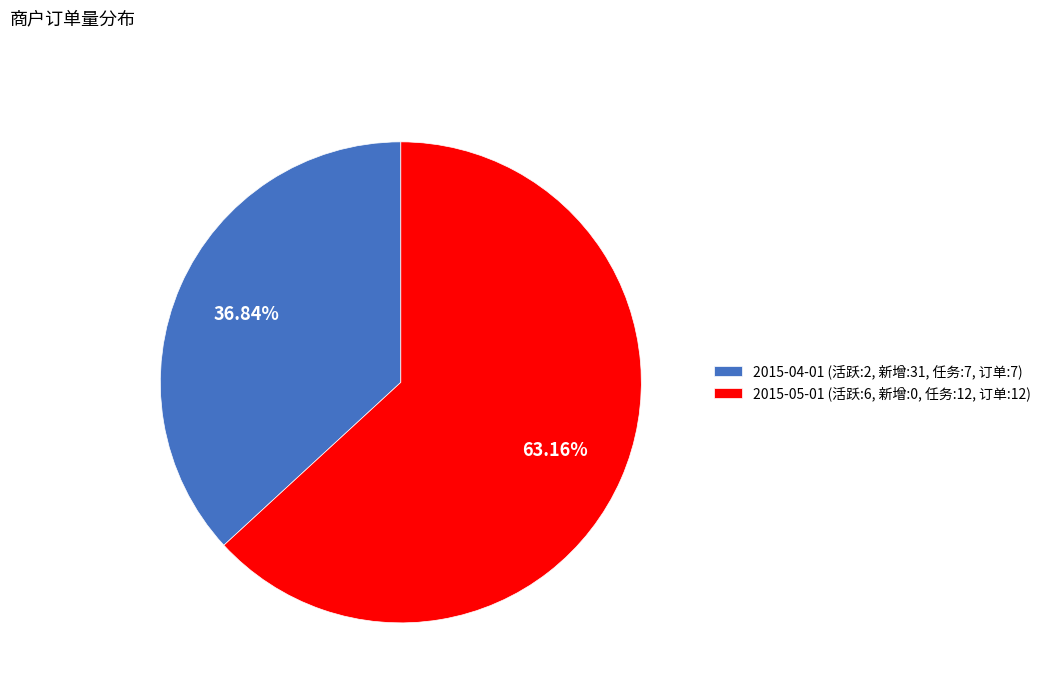

Do 2015-05-01 (活跃:6, 新增:0, 任务:12, 订单:12) and 2015-04-01 (活跃:2, 新增:31, 任务:7, 订单:7) together represent more than half of the pie?

Yes